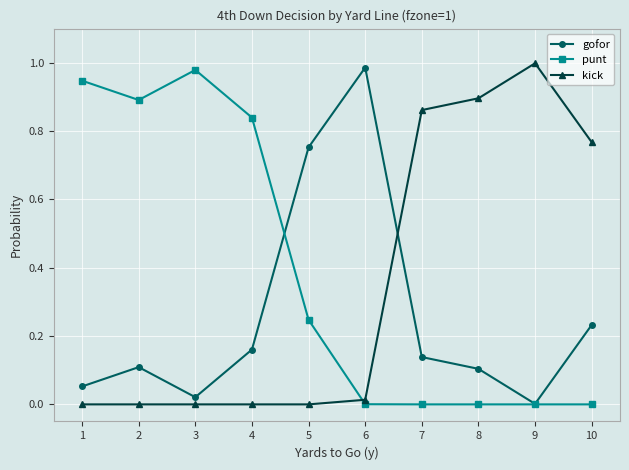

At which label does punt reach its peak?

3